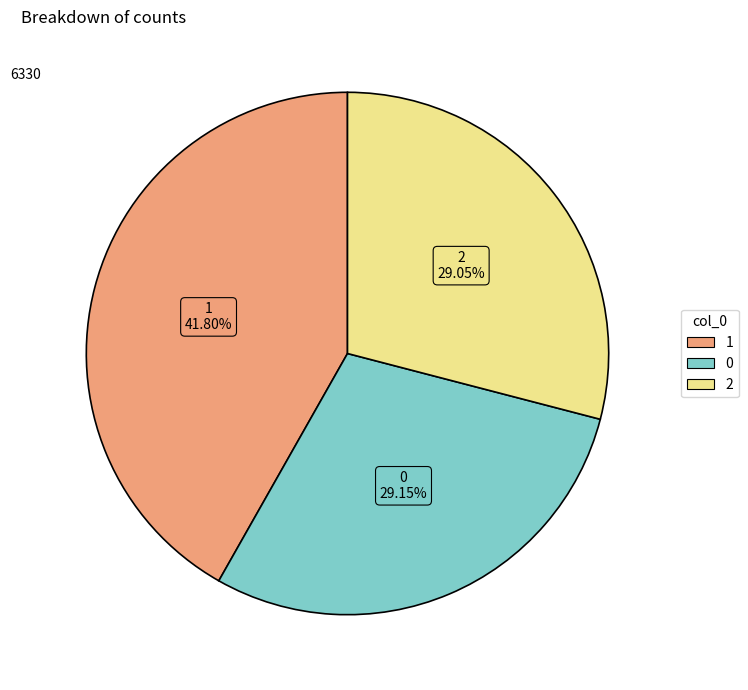

To the nearest percent, what is the combined percentage of 1 and 2?

71%